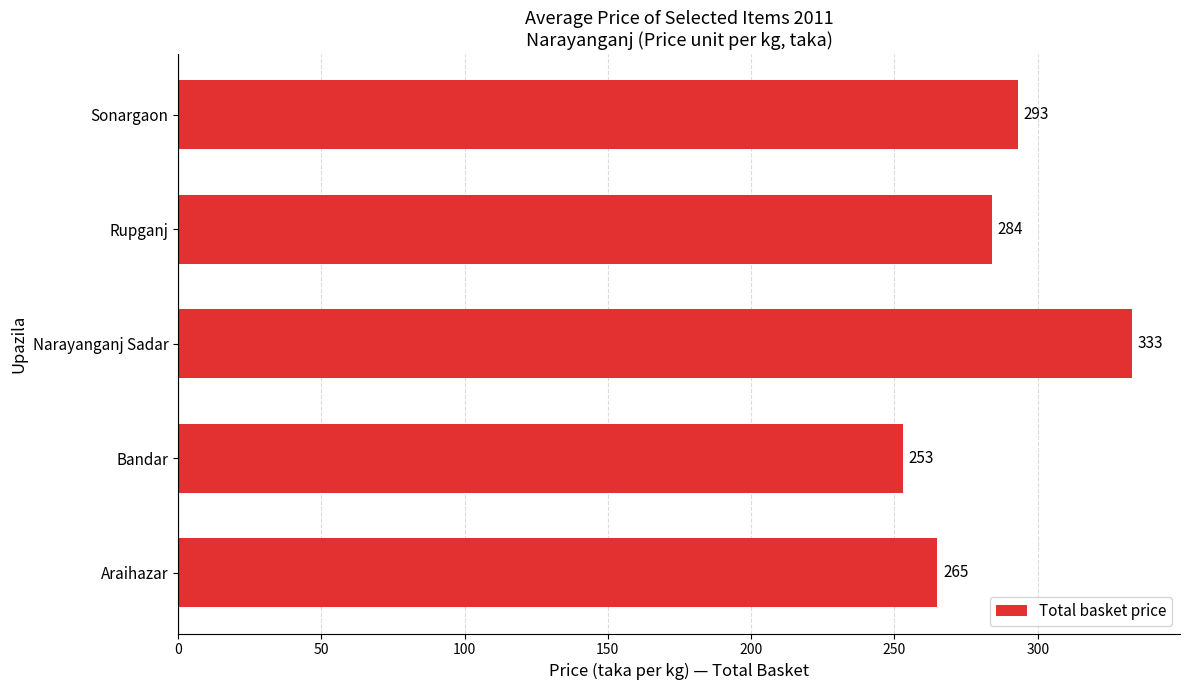

At which category does the chart reach its minimum across all series?

Bandar